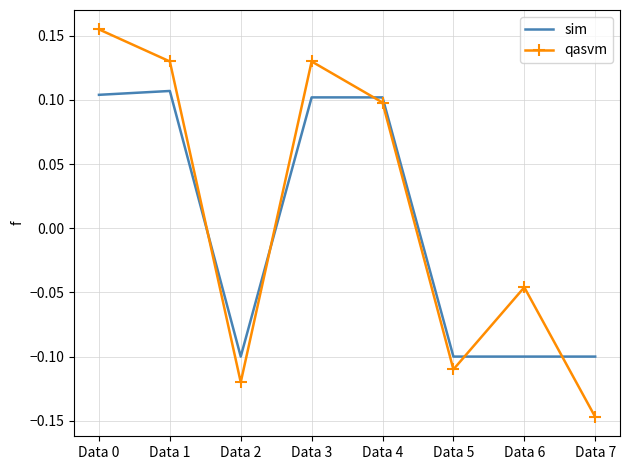

What are all the series names shown in the legend?

sim, qasvm